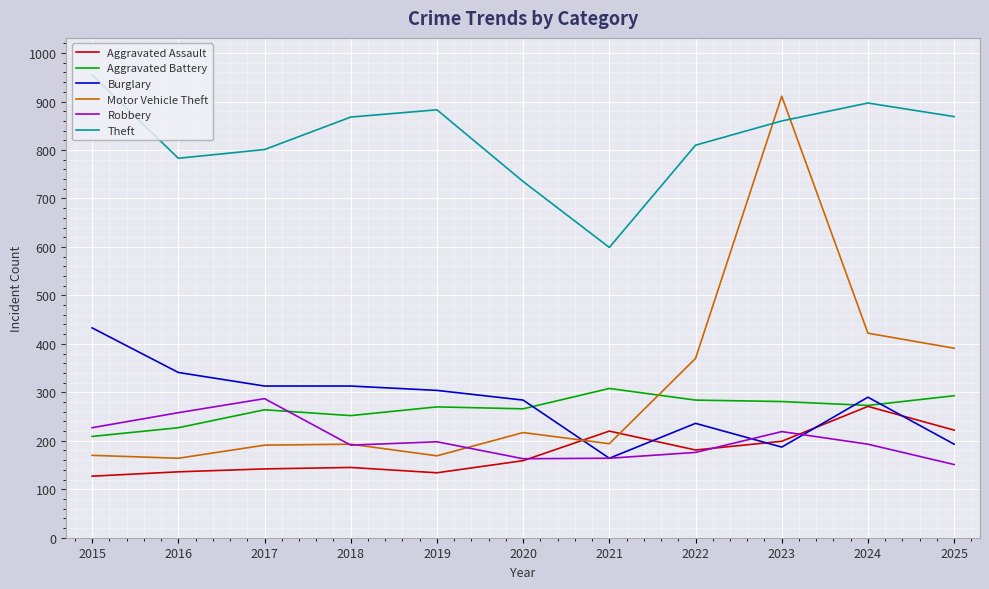

Which series has the largest range (max minus min)?

Motor Vehicle Theft